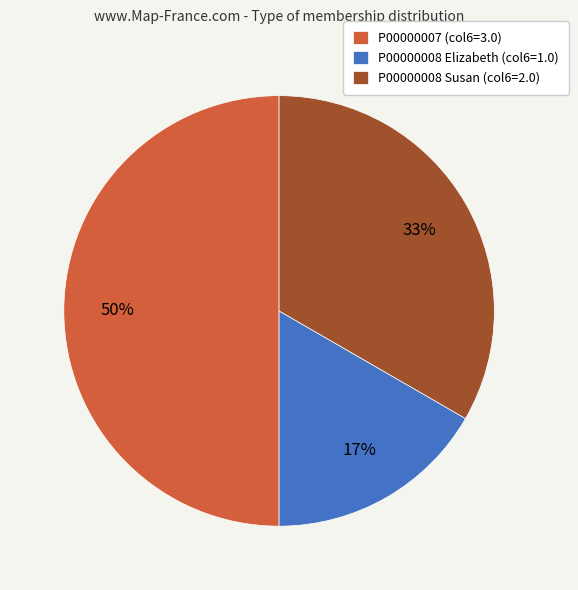

Does P00000008 Elizabeth (col6=1.0) represent more than half of the total?

No